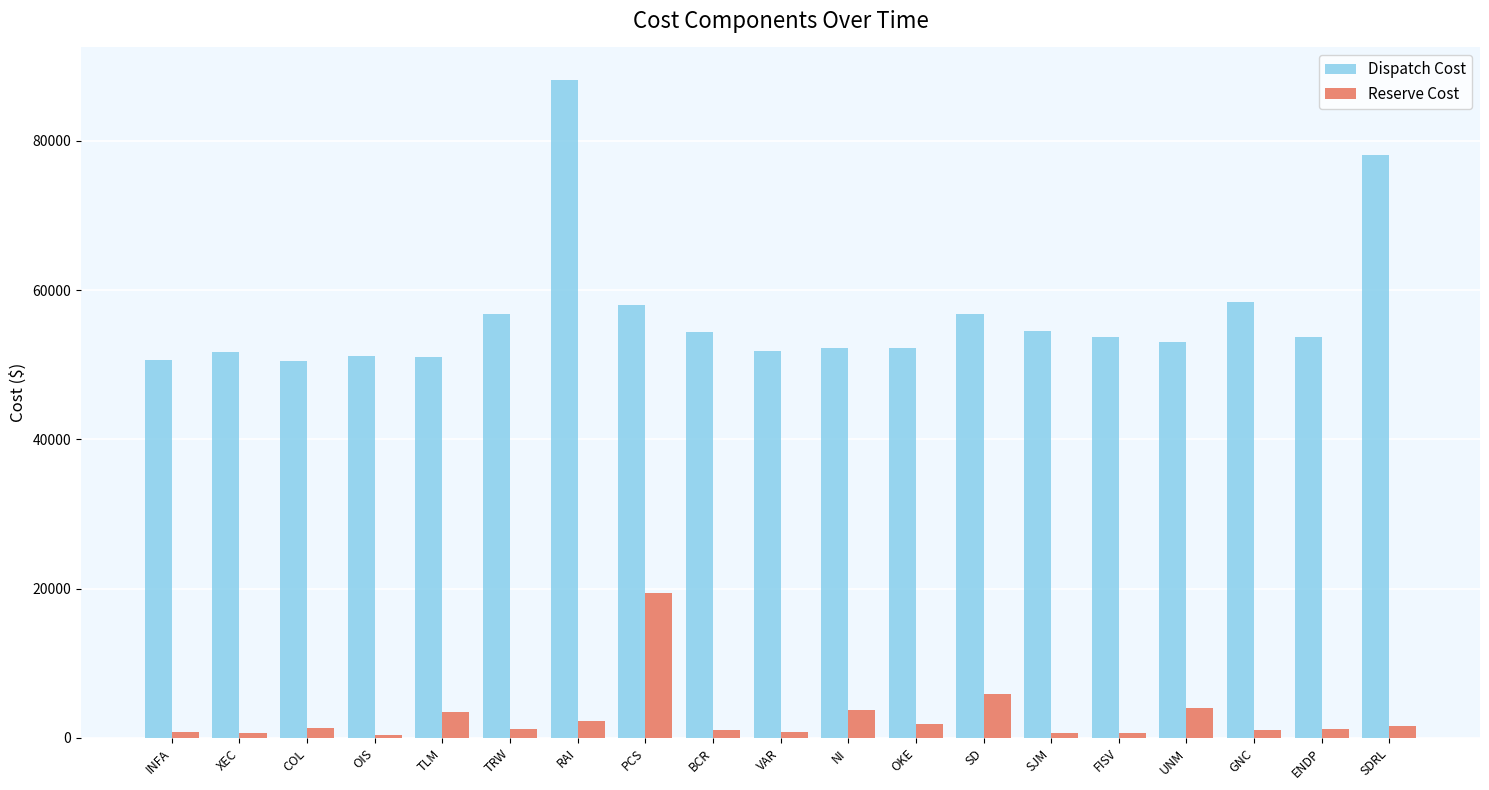

What is the greatest value displayed?

88124.7